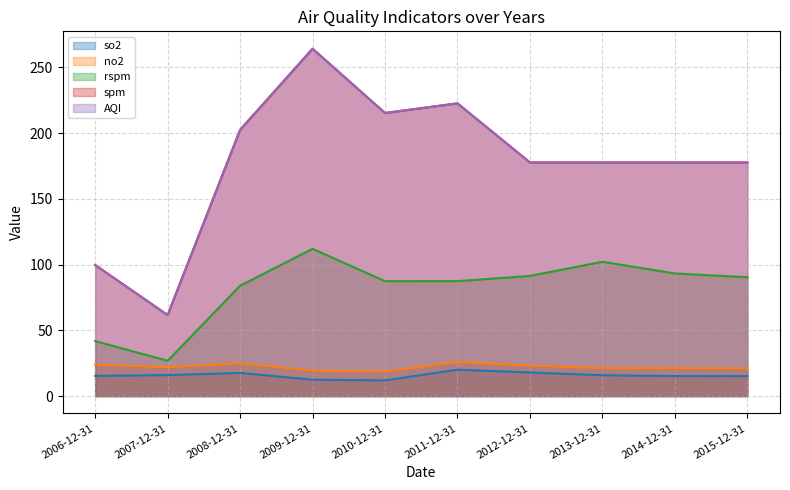

What is the label of the 4th point from the right?

2012-12-31